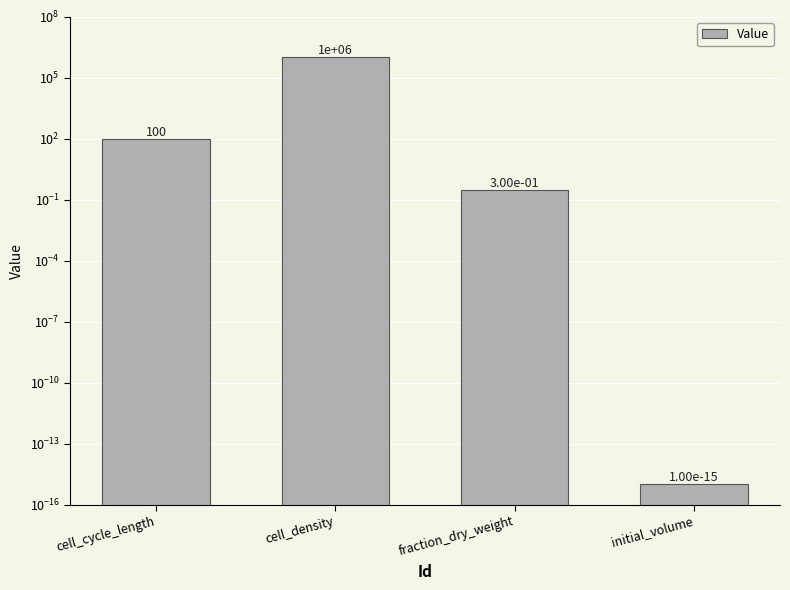

Rank the categories by value from highest to lowest.

cell_density, cell_cycle_length, fraction_dry_weight, initial_volume